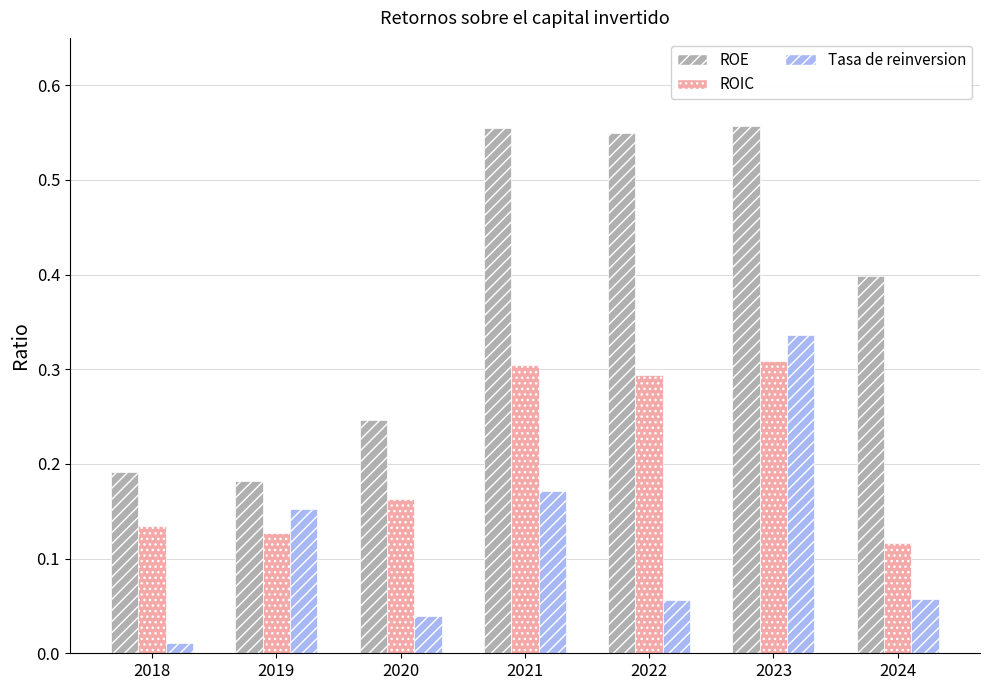

What is the sum of all ROE values?

2.7